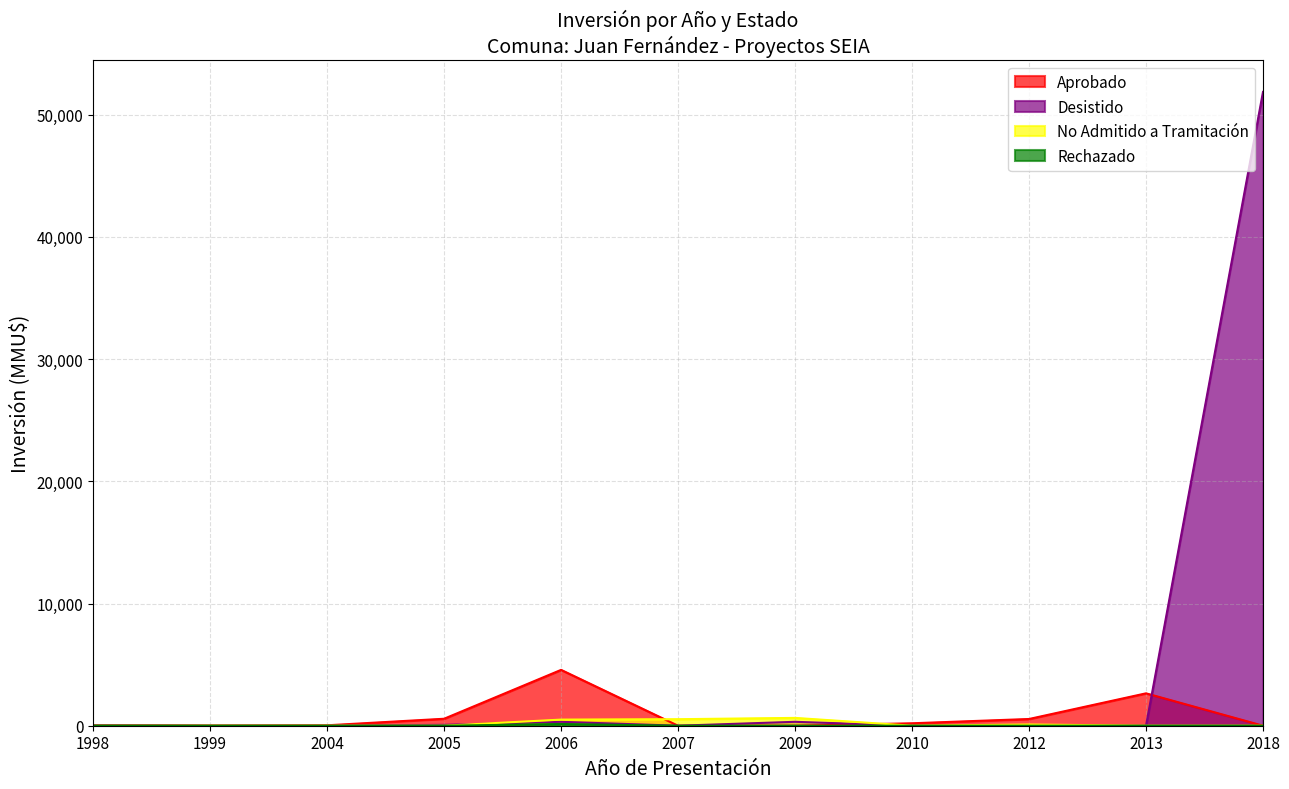

How many lines are shown in the chart?

4